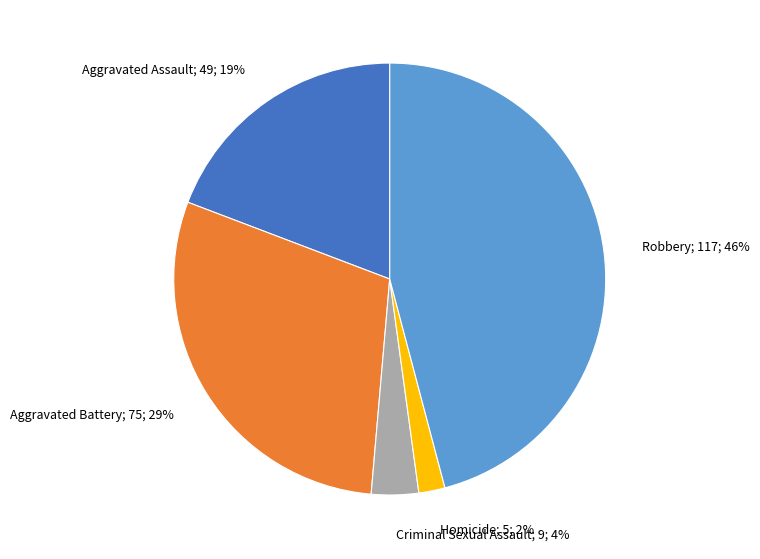

Which has a higher value, Aggravated Assault; 49; 19% or Criminal Sexual Assault; 9; 4%?

Aggravated Assault; 49; 19%